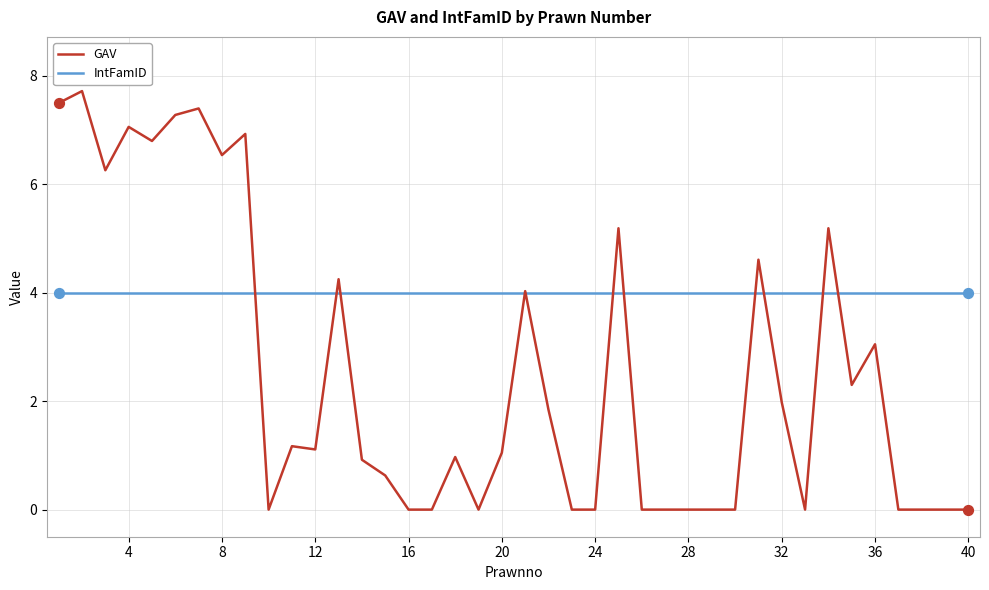

What are all the series names shown in the legend?

GAV, IntFamID